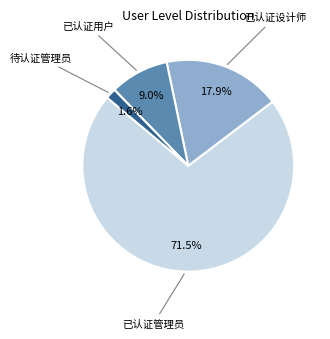

Is there any slice that represents more than half of the pie?

Yes